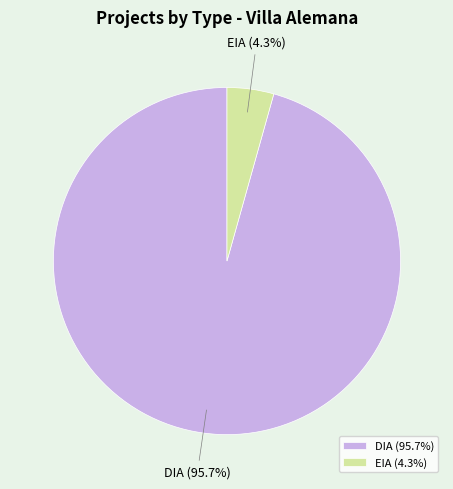

What is the smallest slice in the pie chart?

EIA